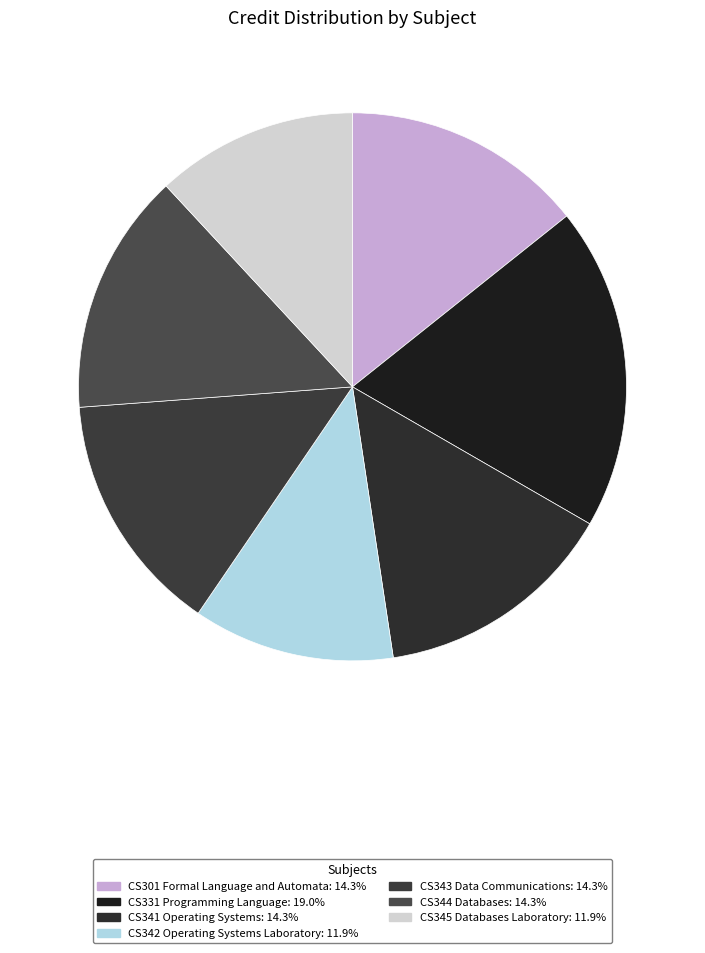

Does CS331 Programming Language represent more than half of the total?

No